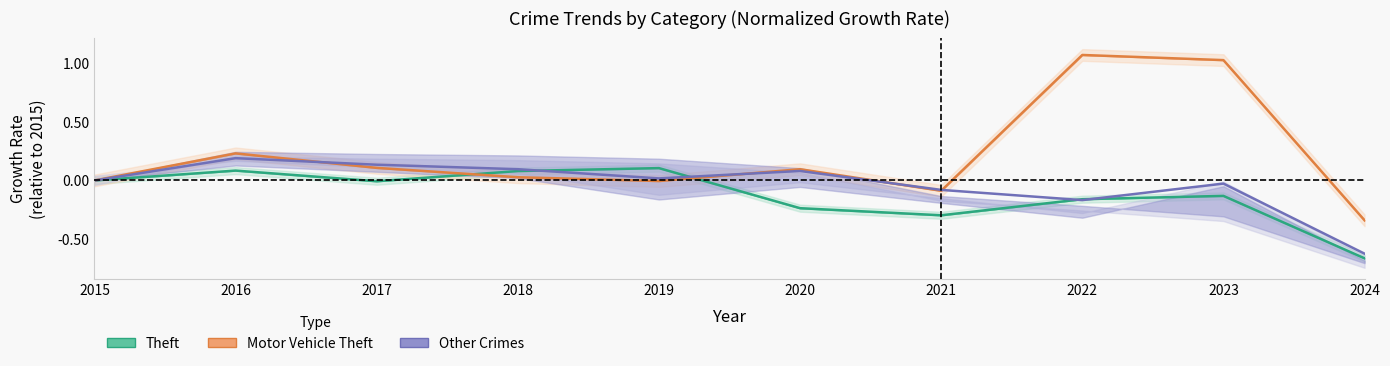

The value of Motor Vehicle Theft at 2020 is 0.0. True or false?

False